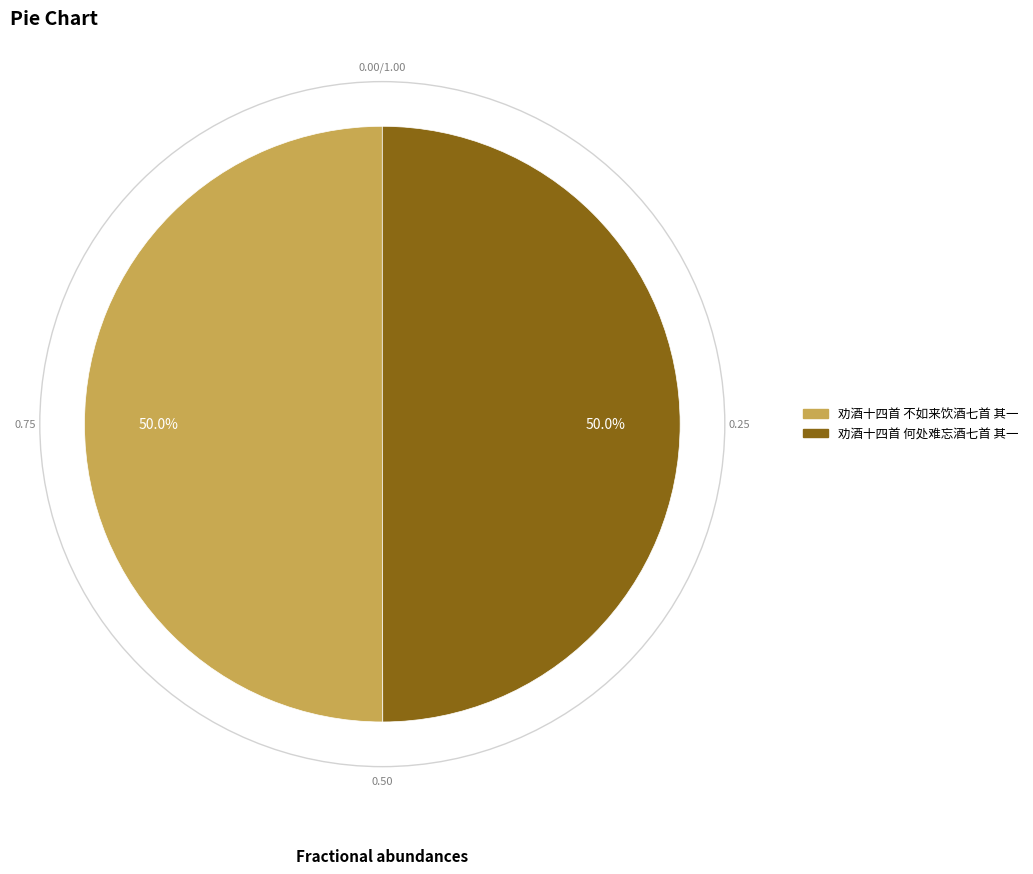

Count the number of slices in the pie.

2